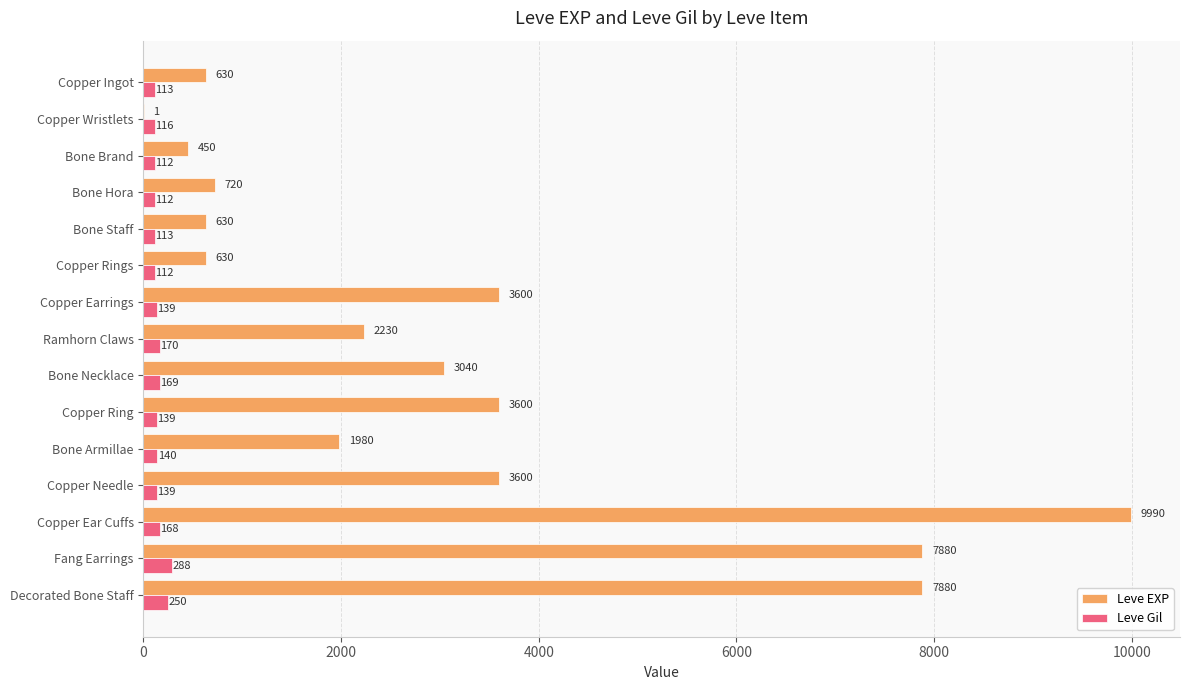

At which label does Leve Gil reach its peak?

Fang Earrings